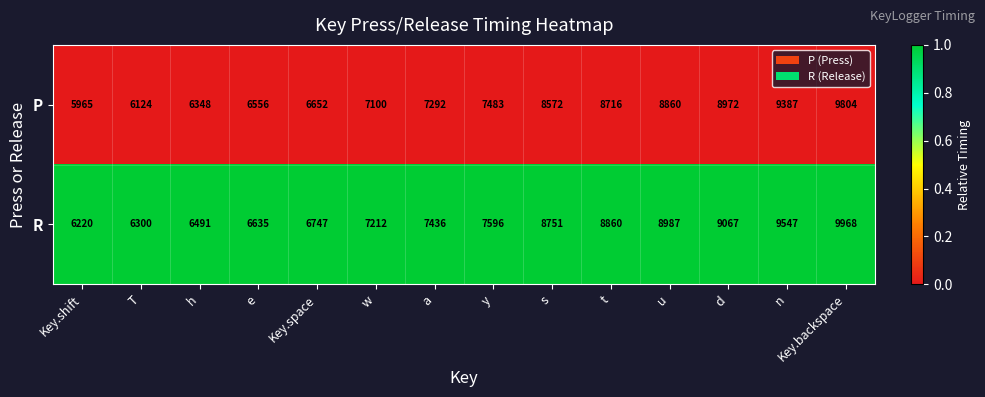

What is the sum of the R values at Key.backspace and e?

16603